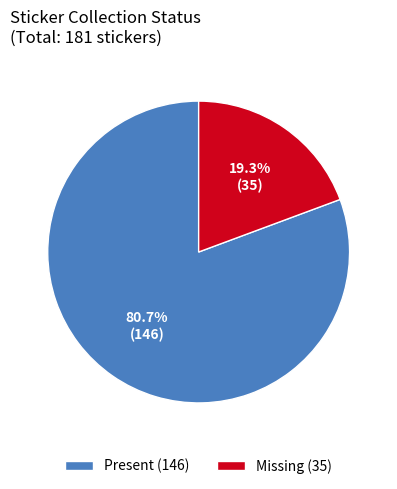

Rank the categories by value from highest to lowest.

Present (146), Missing (35)